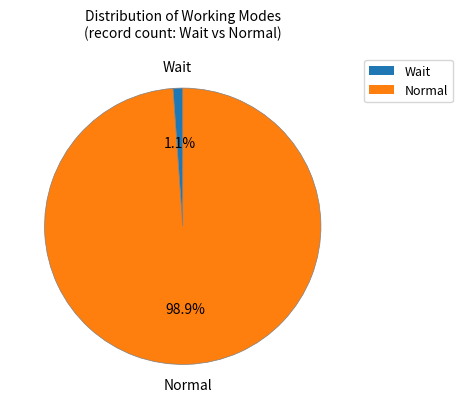

Is there a majority slice in this chart?

Yes